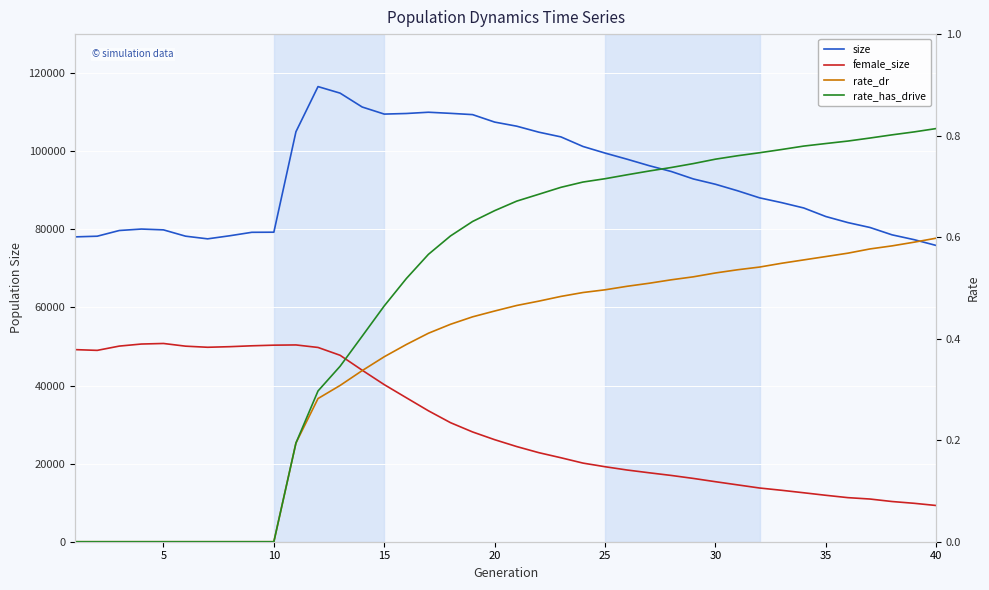

True or false: rate_dr has more than 0 points higher than both neighbors.

False